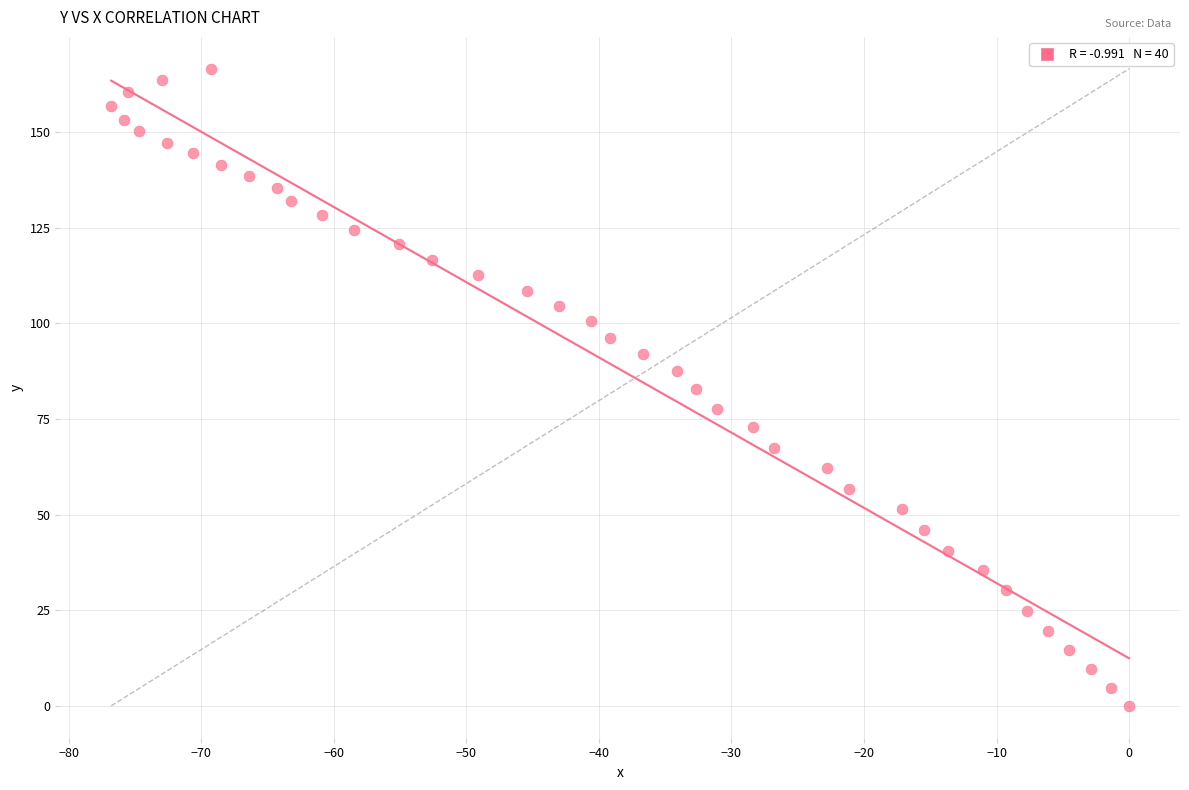

What is the range of Y values (max minus min)?

166.6